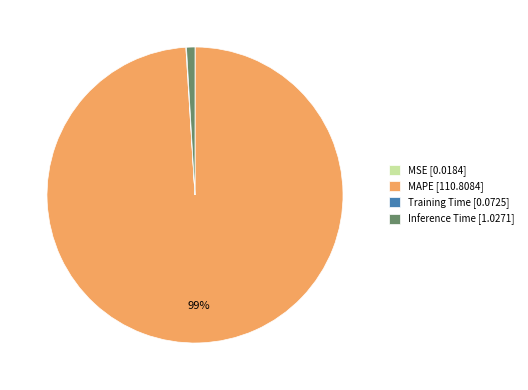

To the nearest percent, what is the average slice percentage?

25%